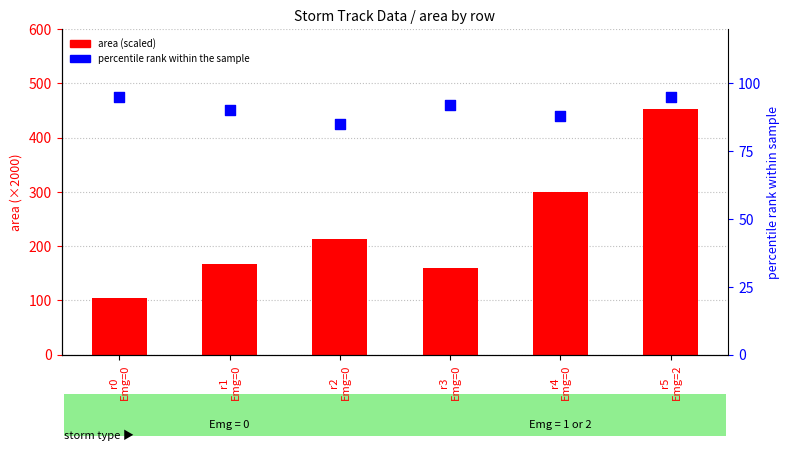

Which series reaches the maximum Y coordinate?

area (scaled)